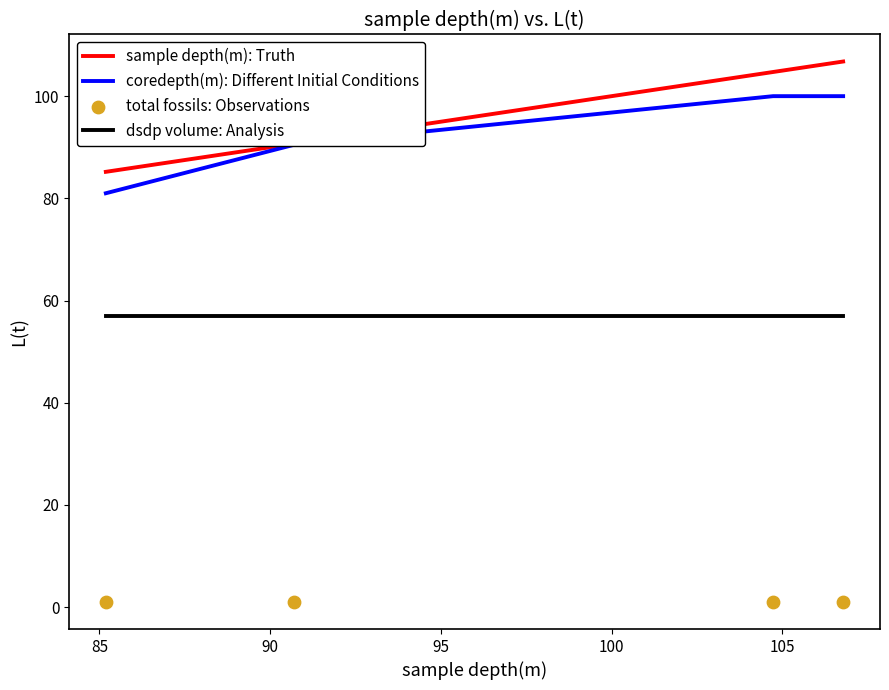

Which series reaches the maximum Y coordinate?

sample depth(m): Truth